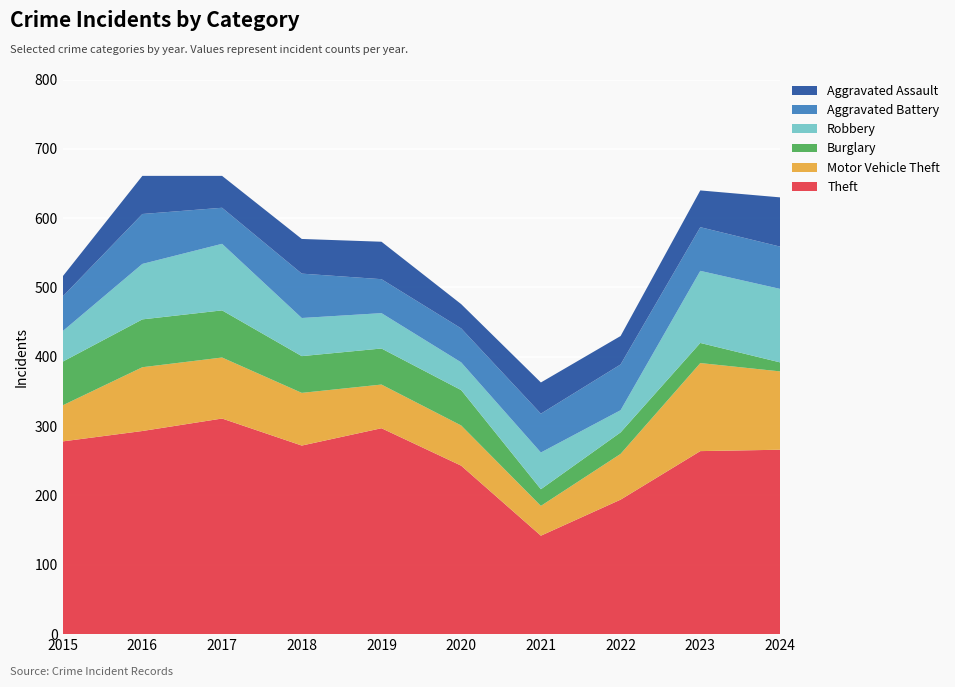

Reading left to right, transcribe all the data shown in this chart.

Theft: 2015=278	2016=293	2017=311	2018=272	2019=297	2020=243	2021=142	2022=194	2023=264	2024=266
Motor Vehicle Theft: 2015=52	2016=92	2017=88	2018=76	2019=63	2020=58	2021=43	2022=66	2023=127	2024=113
Burglary: 2015=63	2016=69	2017=68	2018=53	2019=52	2020=51	2021=24	2022=31	2023=29	2024=13
Robbery: 2015=44	2016=80	2017=96	2018=55	2019=51	2020=40	2021=53	2022=32	2023=104	2024=106
Aggravated Battery: 2015=50	2016=72	2017=52	2018=64	2019=49	2020=49	2021=56	2022=66	2023=63	2024=61
Aggravated Assault: 2015=29	2016=55	2017=46	2018=50	2019=54	2020=35	2021=45	2022=41	2023=53	2024=71